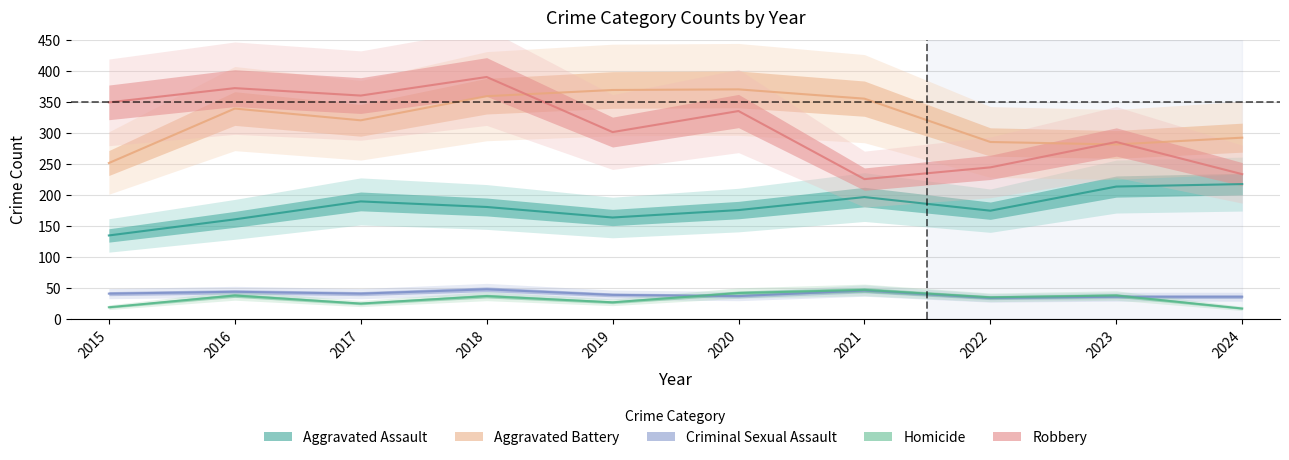

Where is the first local minimum for Aggravated Battery?

2017